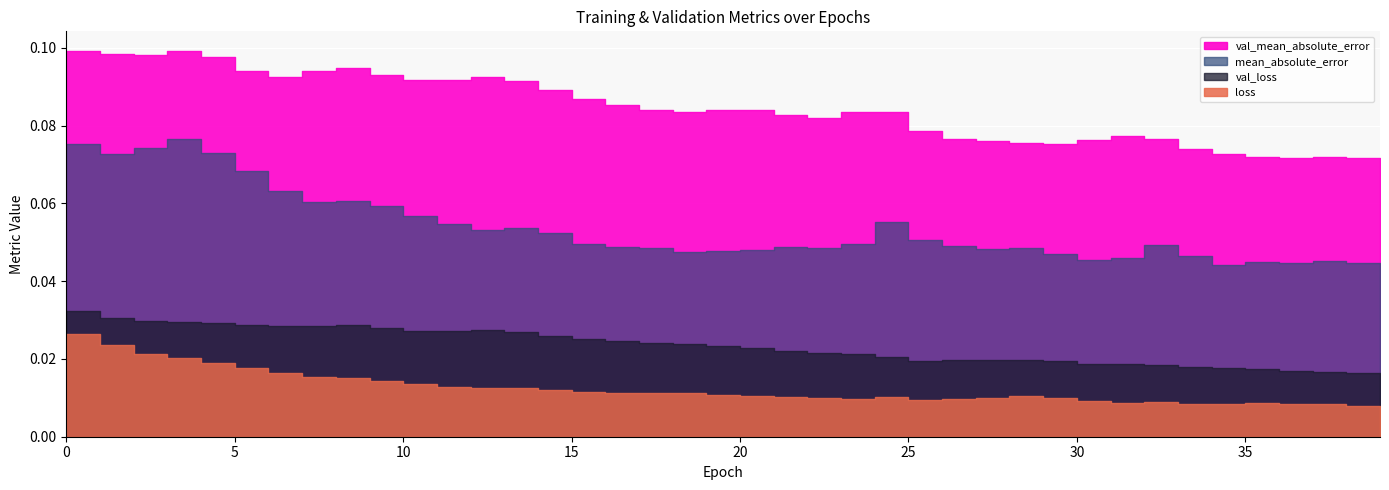

True or false: val_loss has more than 2 interior local peaks.

True